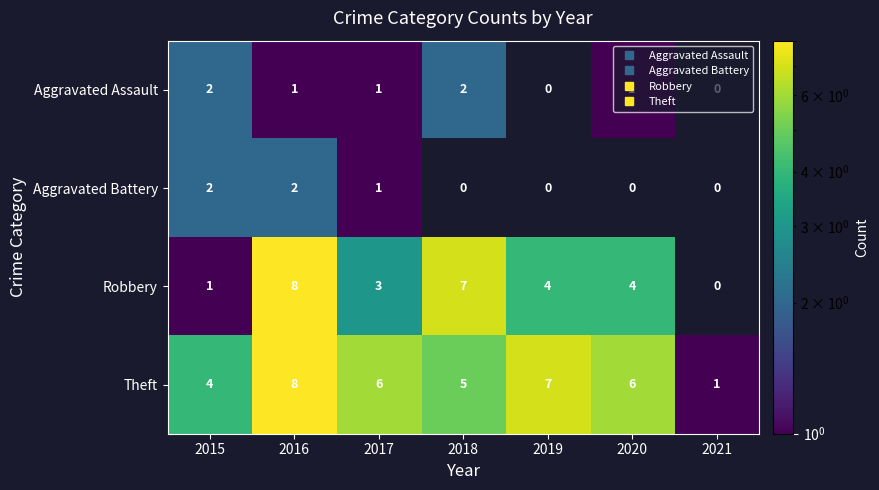

At which category is the sum across all series the highest?

2016